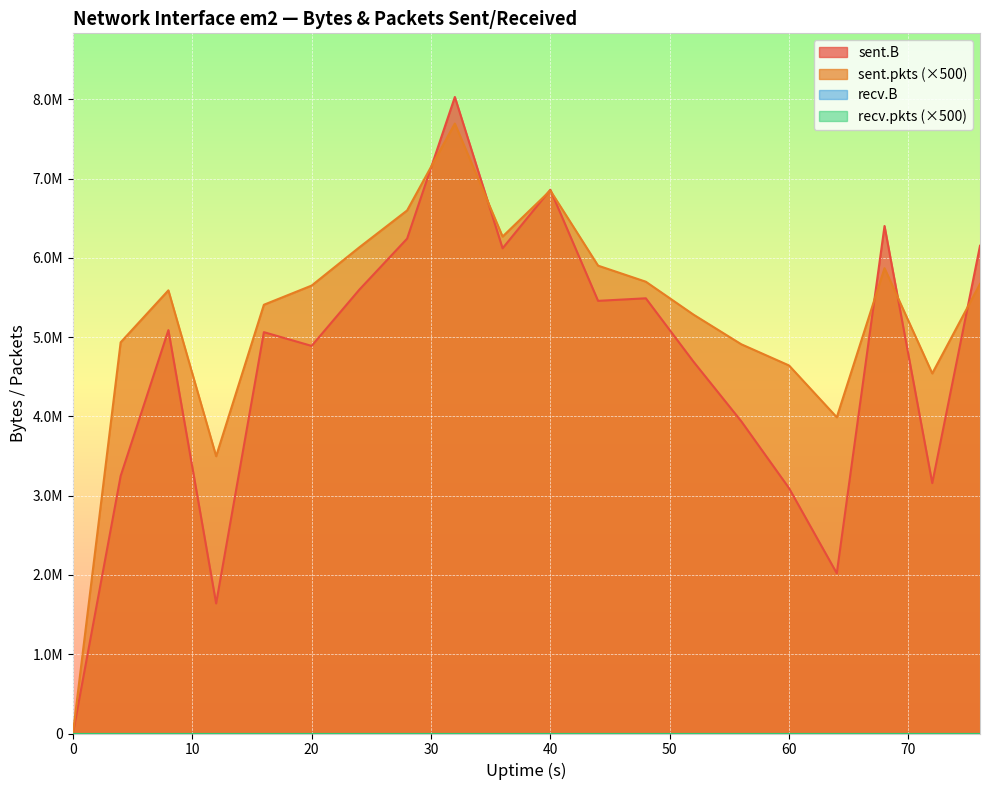

Rank the series at 0 from highest to lowest value.

sent.B, sent.pkts